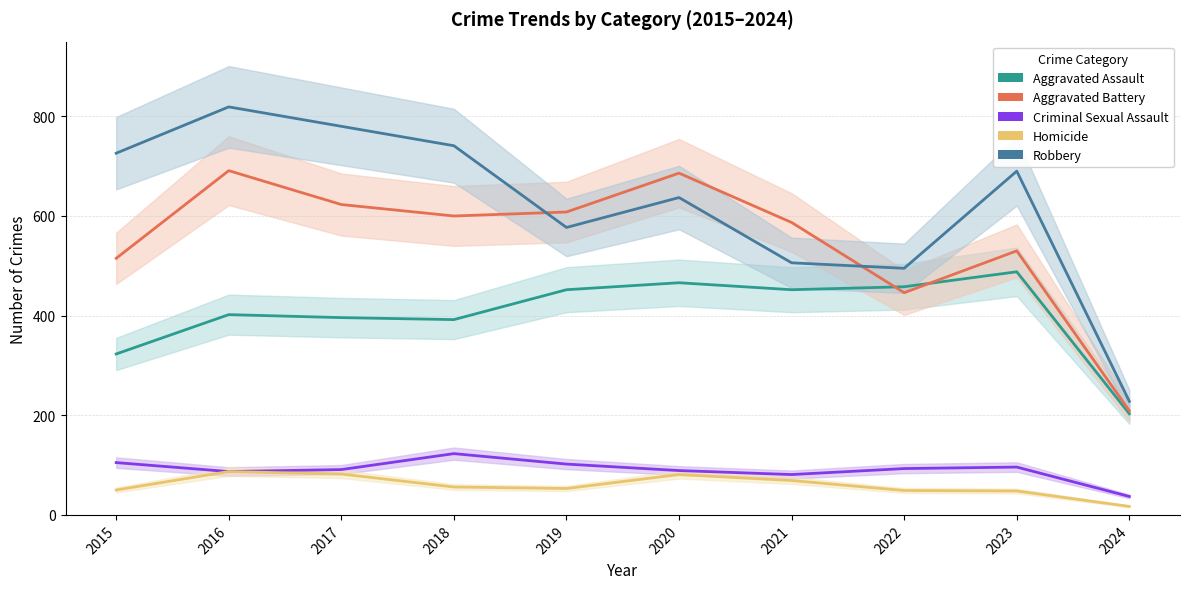

Does the chart display data point markers on the line(s)?

No